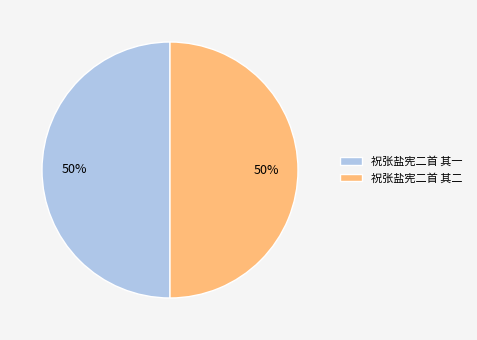

To the nearest percent, what is the average slice percentage?

50%